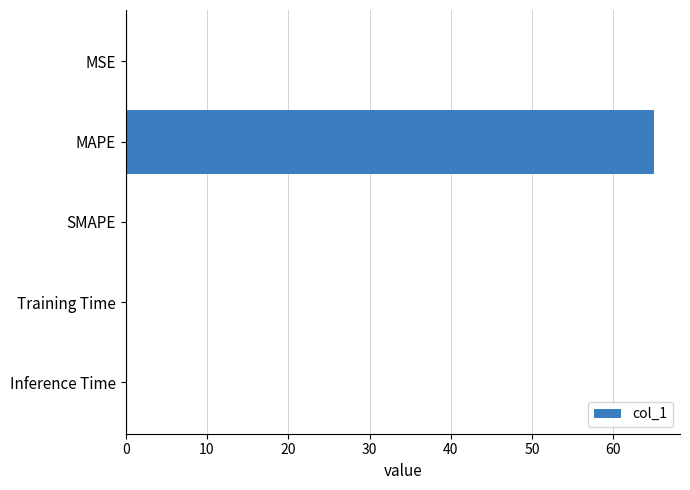

The value at SMAPE is -44.3. True or false?

False